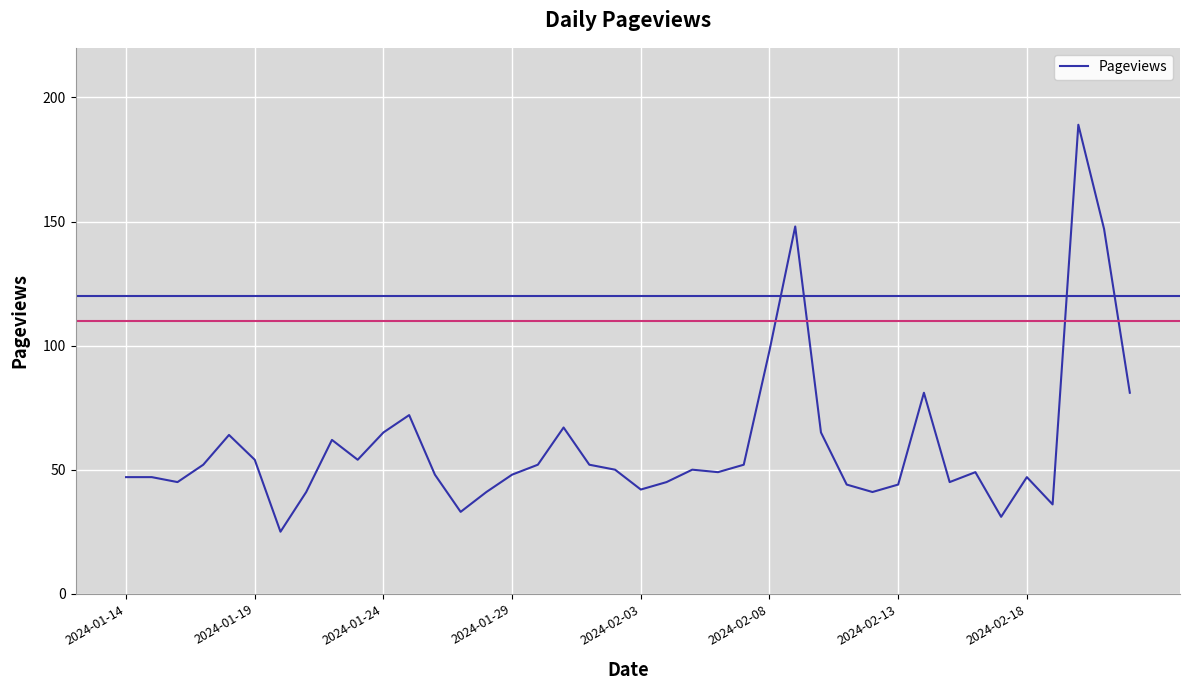

What is the difference between the maximum and minimum values?

164